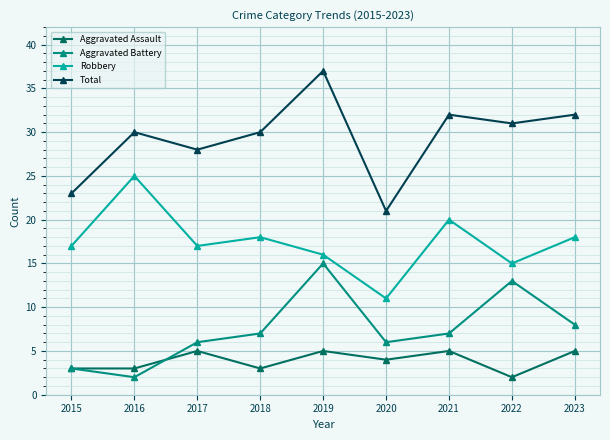

What is the average value of the Aggravated Assault series?

4